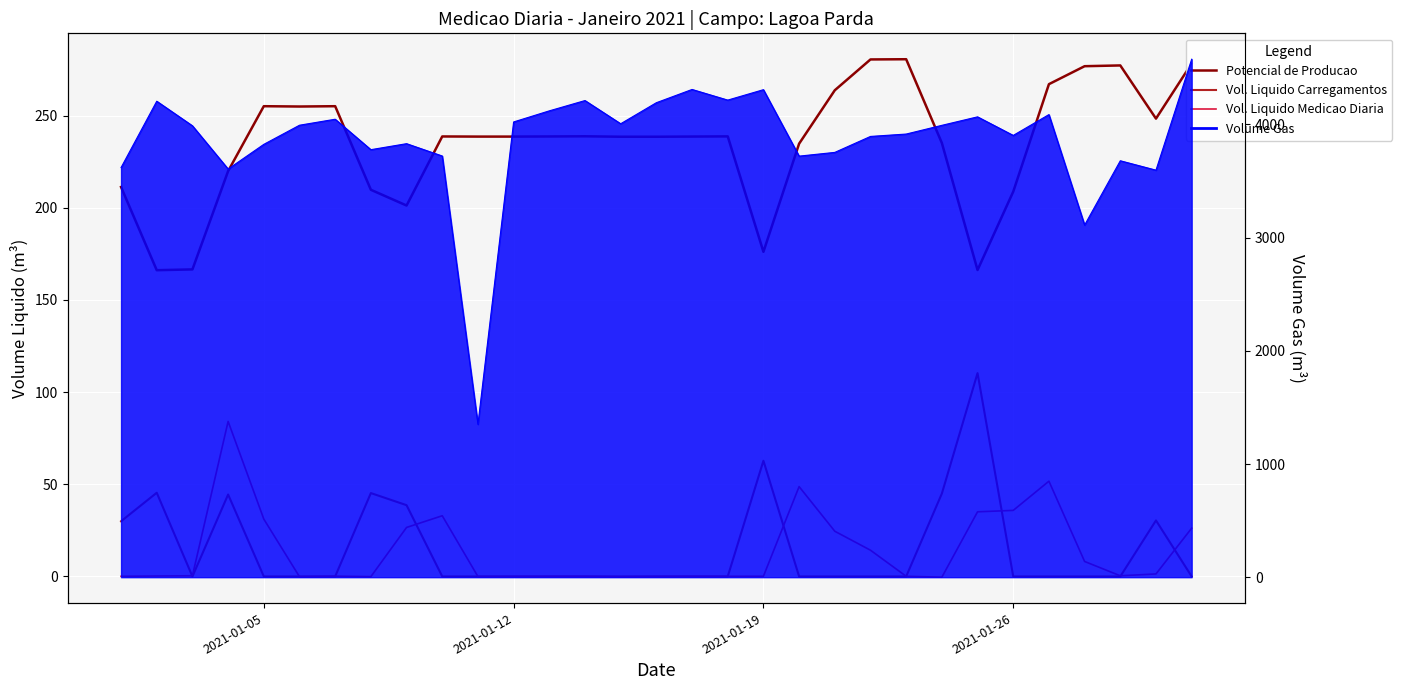

Is the value of Vol. Liquido Carregamentos at 23 greater than the value of Potencial de Producao at 24?

No